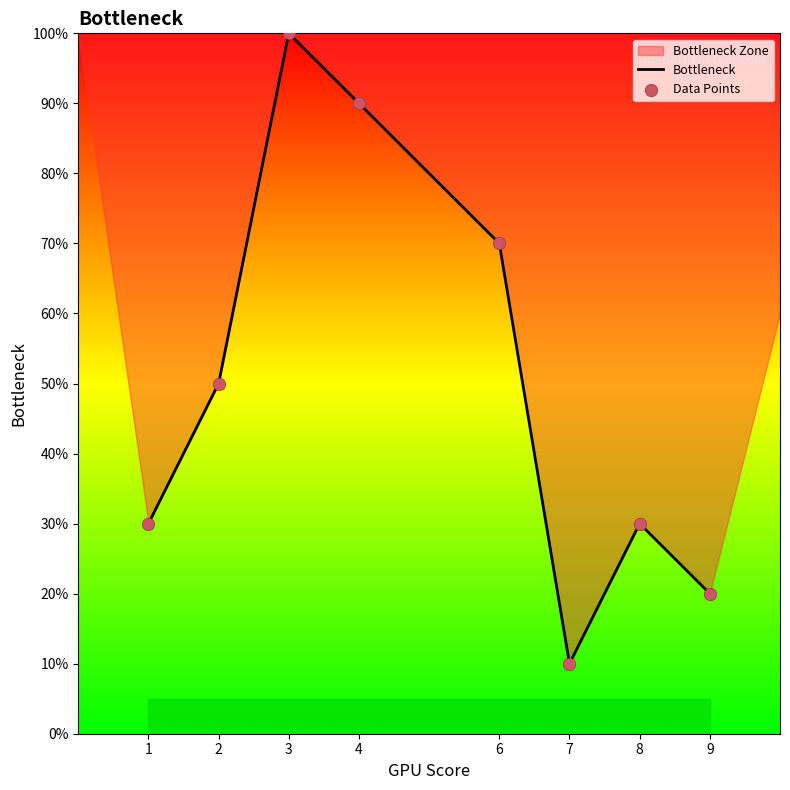

Which series contains the highest Y value?

Bottleneck